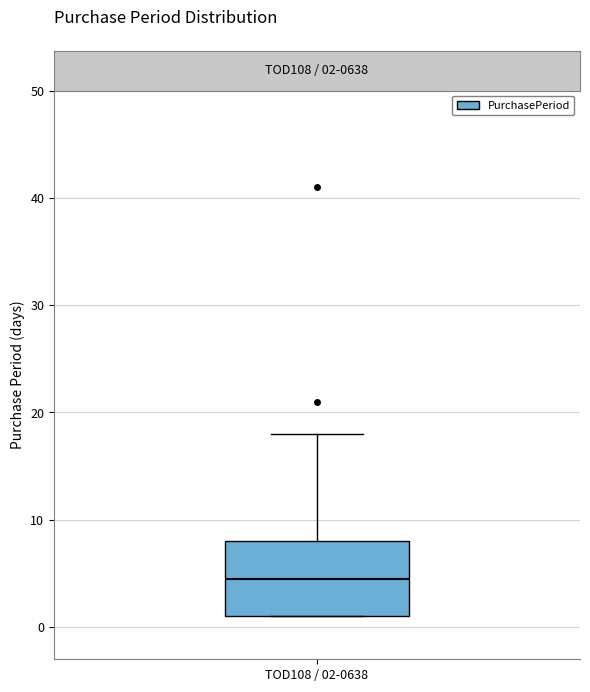

Read this box plot against the y-axis: the position of the median line, the range covered by the box, and the ends of both whiskers. The values are not printed on the chart, so give them approximately, as read against the axis.

median 5, box 1 to 8, whiskers 1 to 18